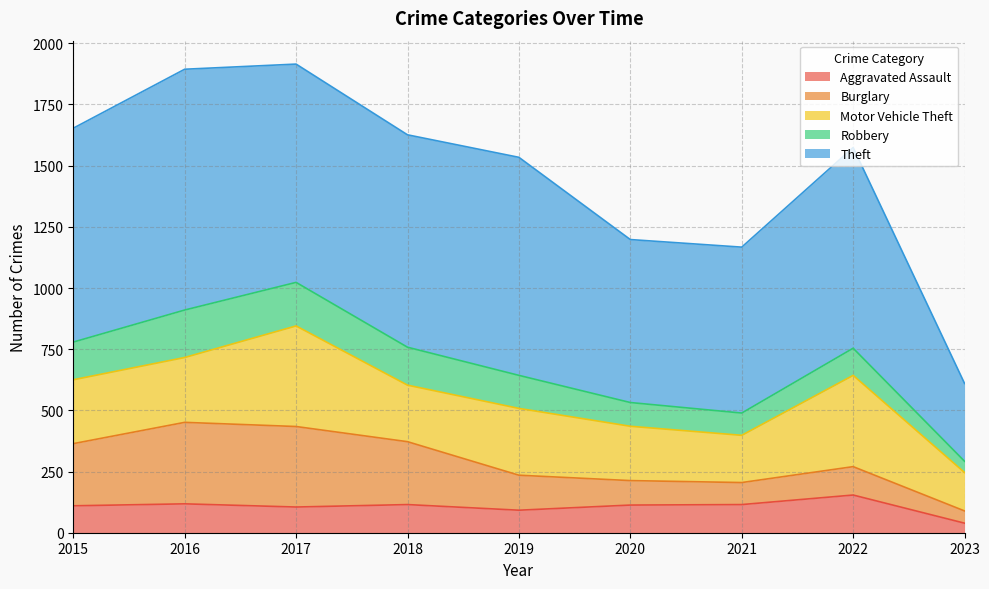

What is the approximate value of Robbery at 2023, to the nearest 5?

45